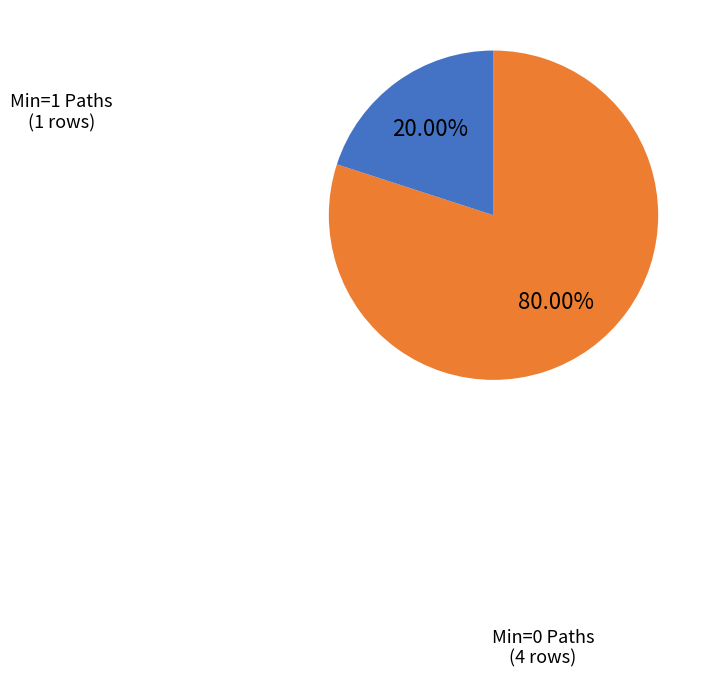

Rank the categories by value from highest to lowest.

Min=0 Paths, Min=1 Paths